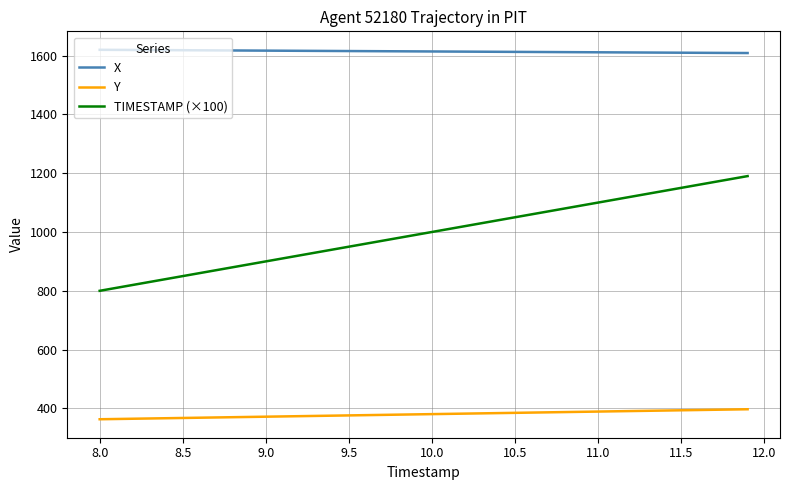

Which series has the largest range (max minus min)?

TIMESTAMP (×100)